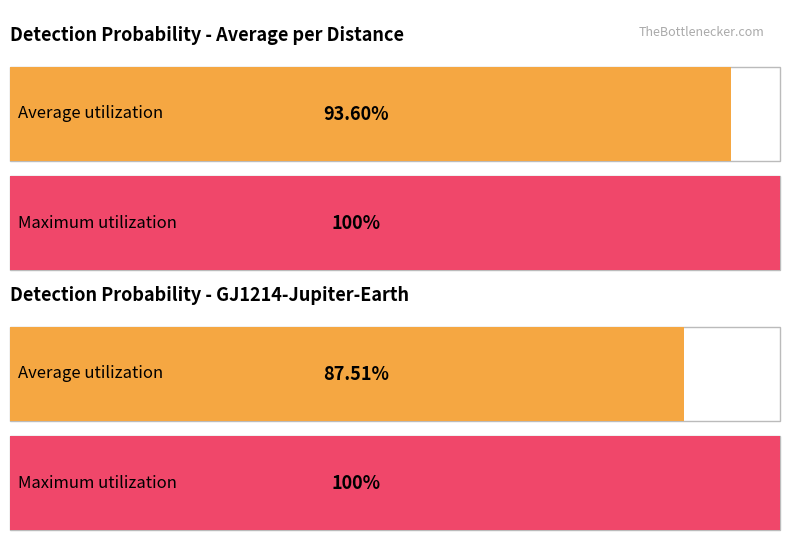

Which series has the largest range (max minus min)?

Average utilization